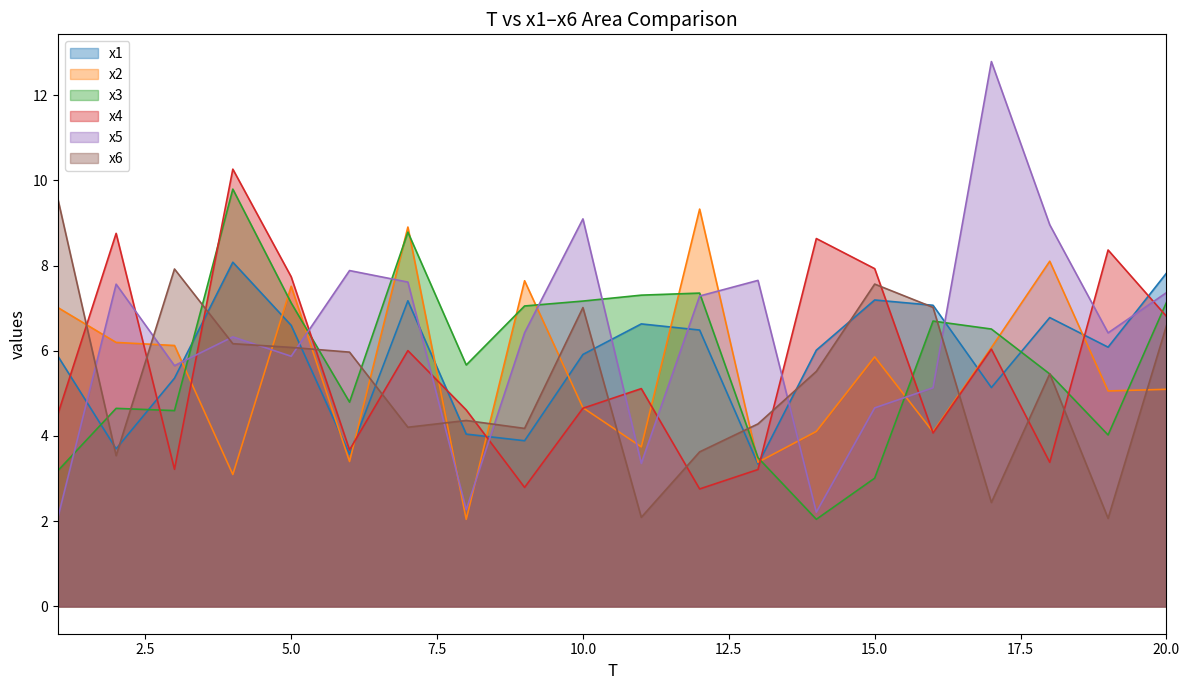

Which series has the largest range (max minus min)?

x5